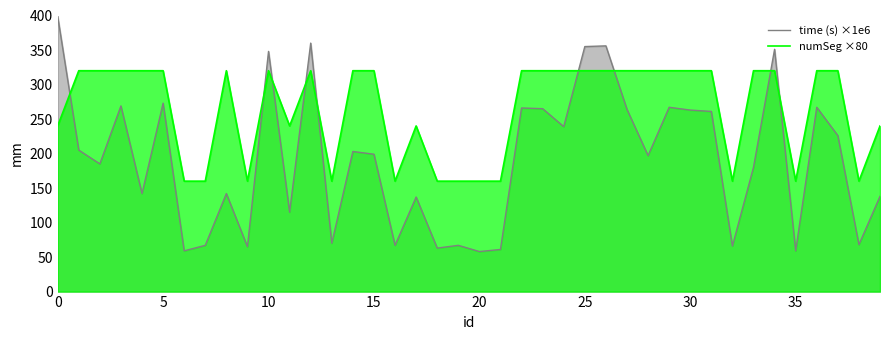

What is the sum of all time (s) ×1e6 values?

7642